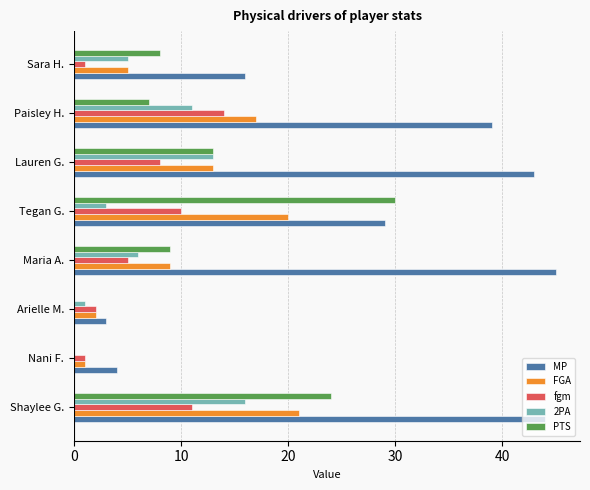

Is the value of MP at Nani F. greater than the value of 2PA at Nani F.?

Yes